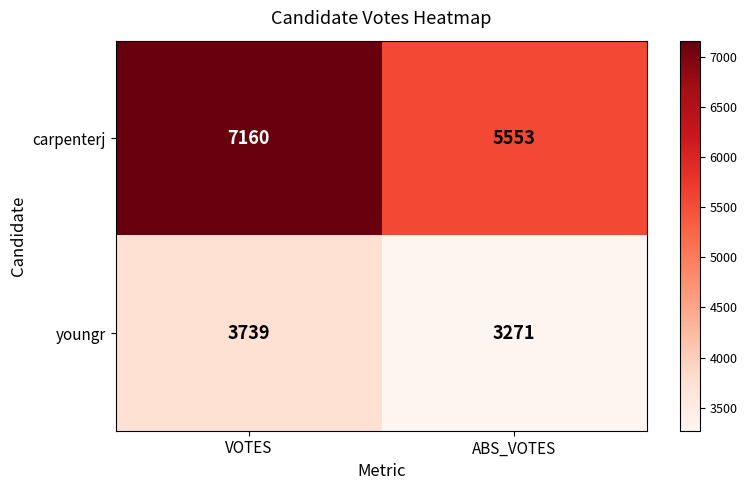

List the labels in order of youngr value, smallest first.

ABS_VOTES, VOTES